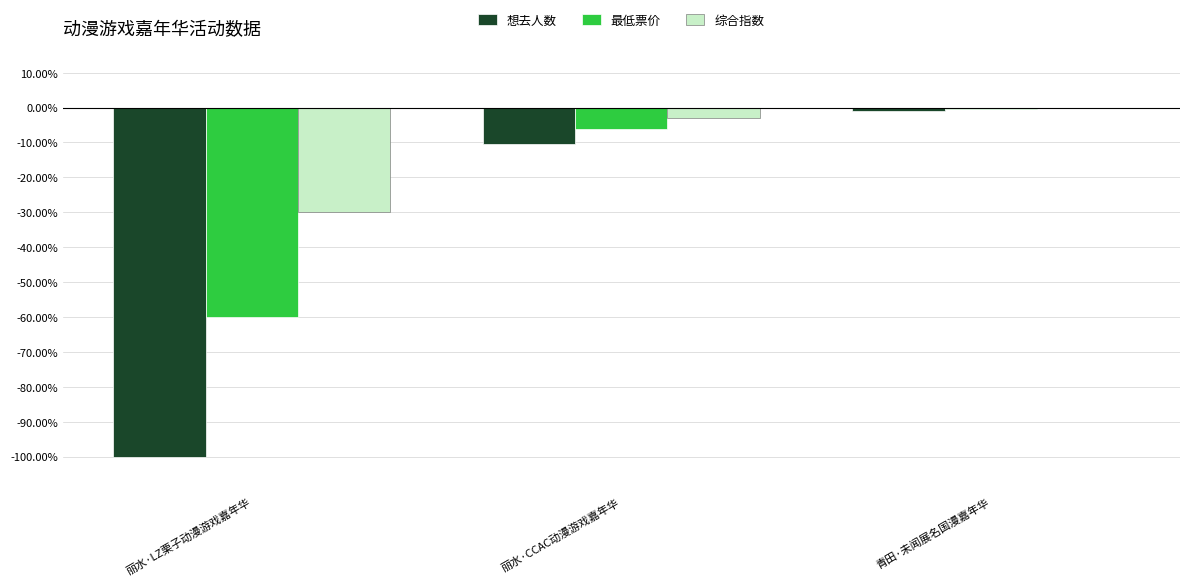

Does the chart contain stacked bars?

No